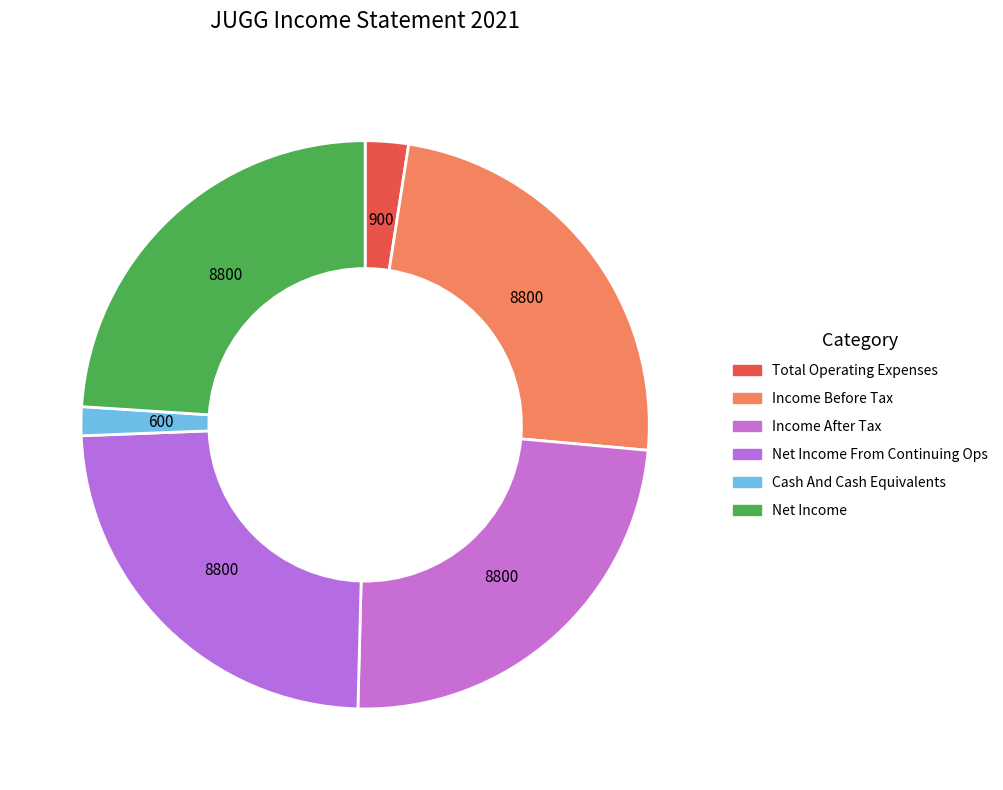

To the nearest percent, what percentage of the pie is Cash And Cash Equivalents?

2%